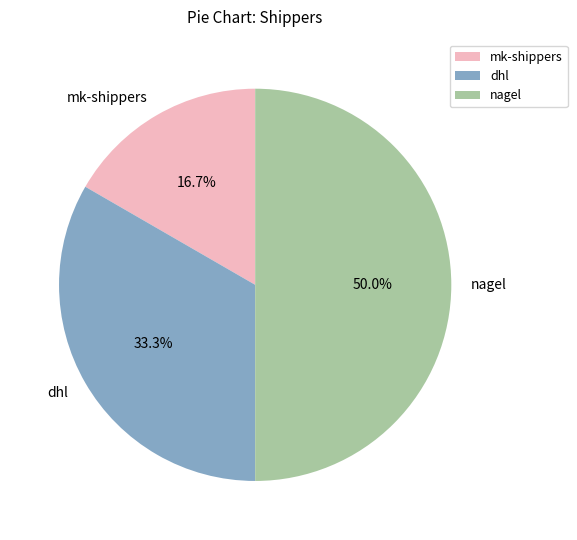

To the nearest percent, what portion does nagel represent?

50%